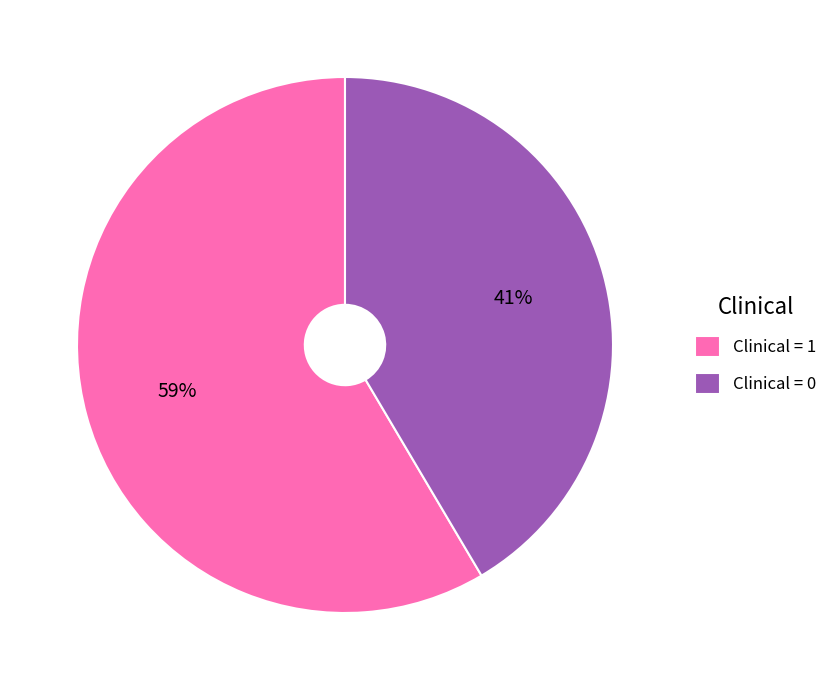

The Clinical = 0 slice represents 41% of the pie. True or false?

True